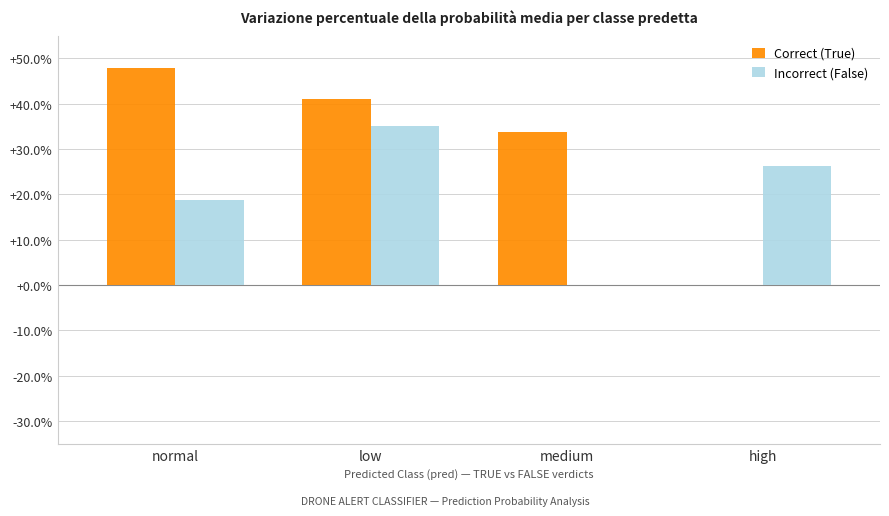

Does the chart contain stacked bars?

No